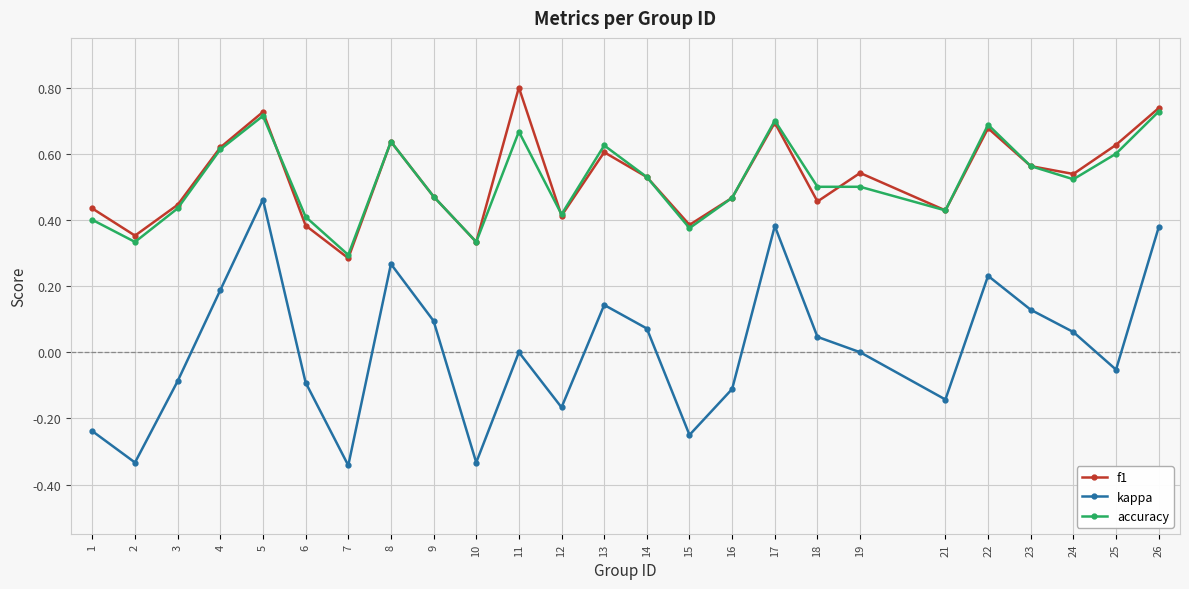

Does the chart display data point markers on the line(s)?

Yes